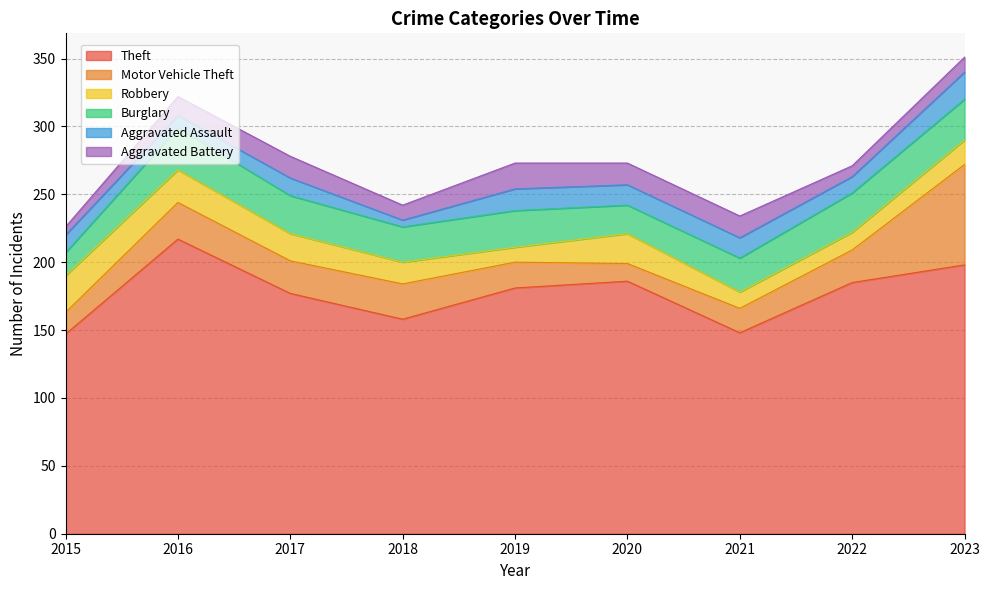

The value of Theft at 2022 is 185. True or false?

True